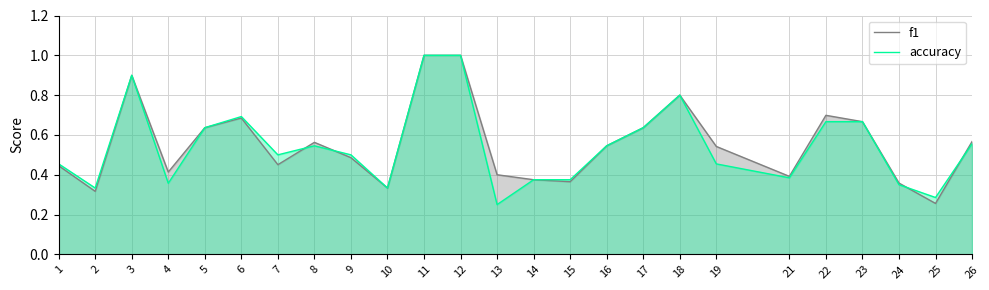

What is the sum of all accuracy values?

13.6